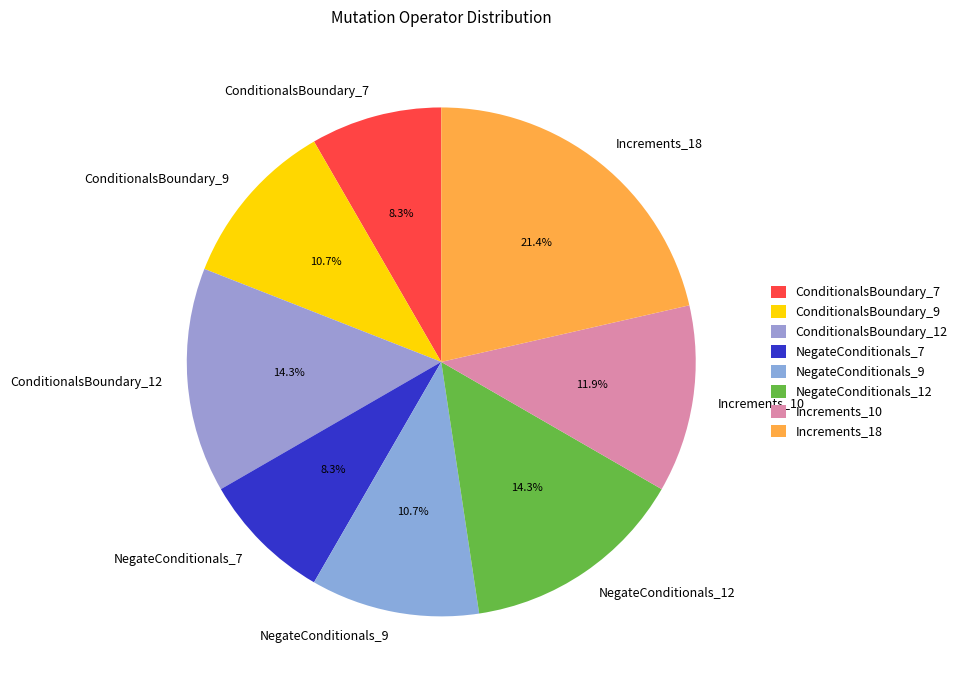

What percentage do ConditionalsBoundary_7 and ConditionalsBoundary_9 together represent?

19.0%